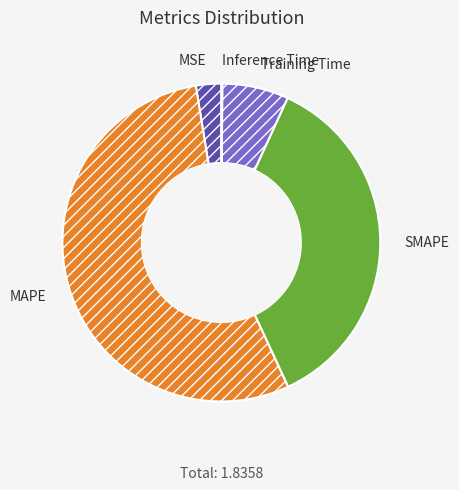

Which category has the biggest portion of the pie?

MAPE